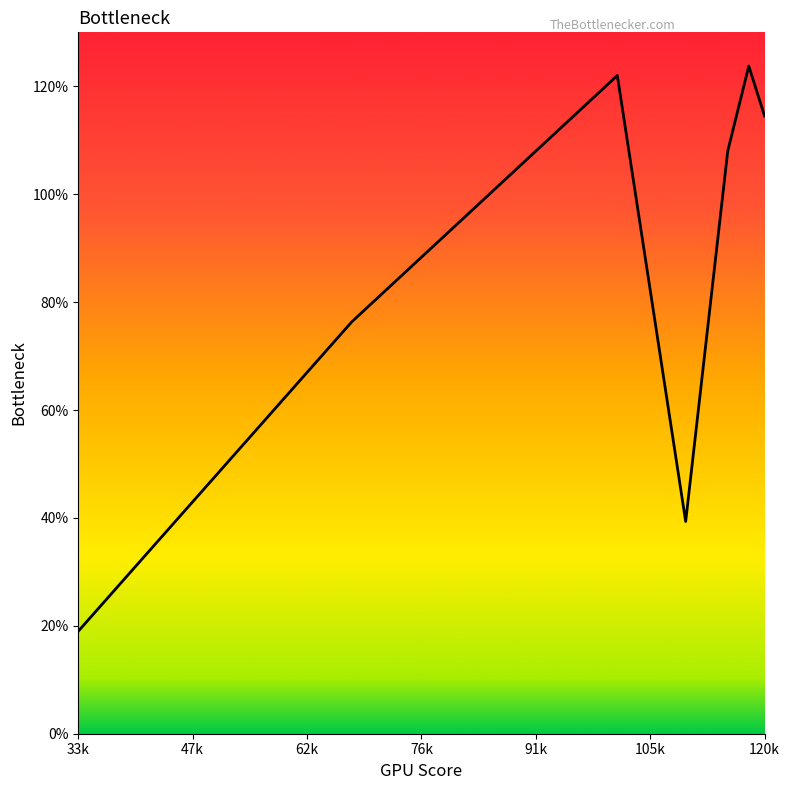

How many interior local peaks (higher than both neighbors) does the data have?

2